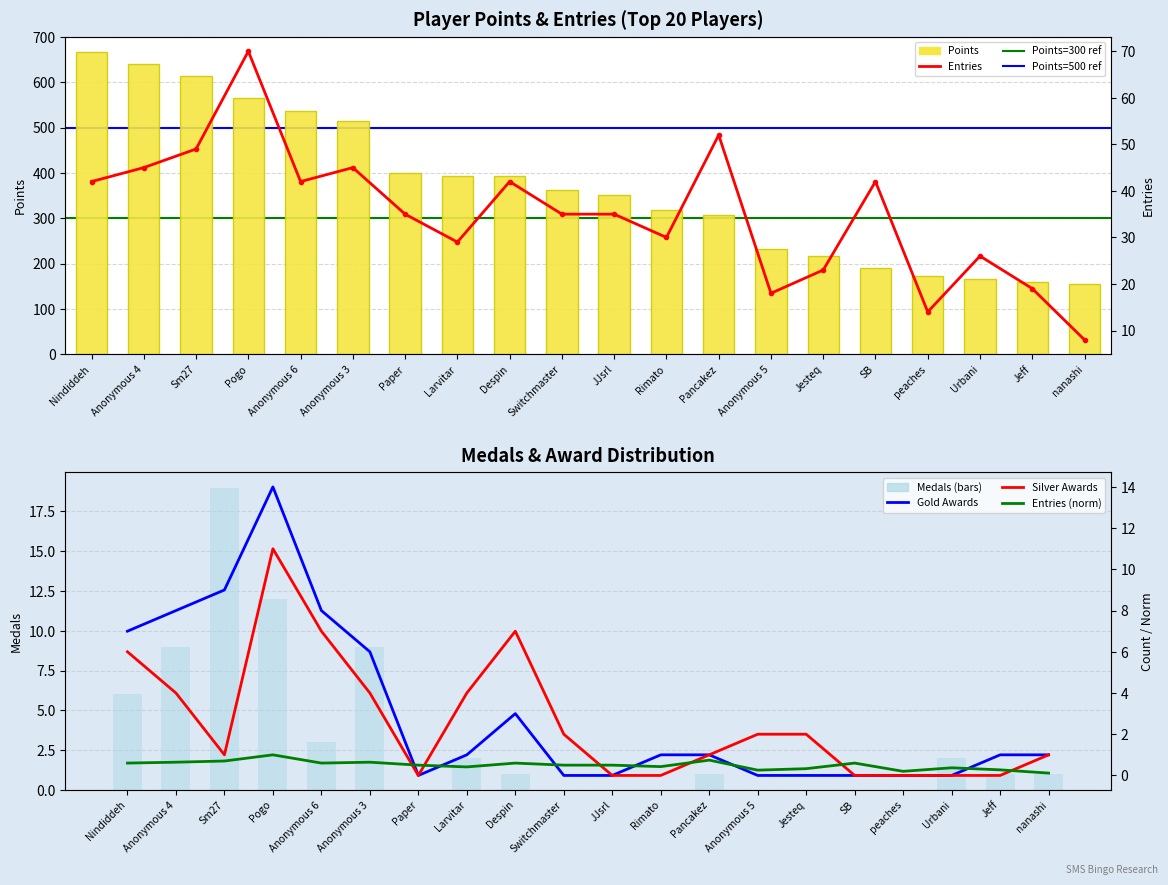

The value of Medals (bars) at Pogo is 6.8. True or false?

False